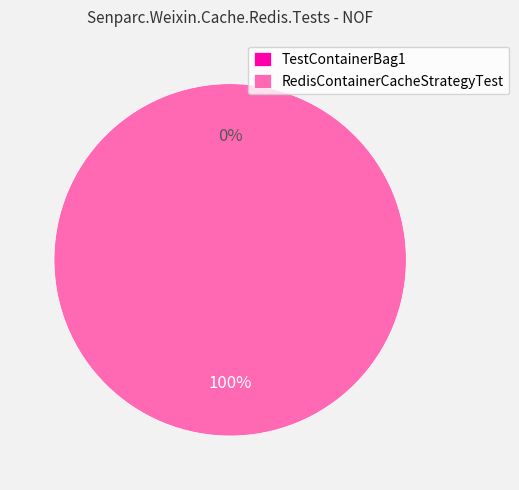

What is the smallest slice in the pie chart?

TestContainerBag1